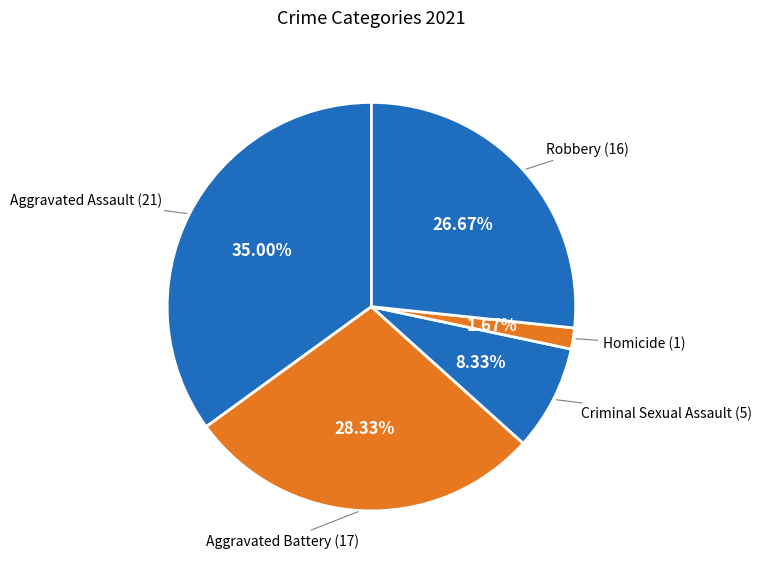

Which slice is the largest?

Aggravated Assault